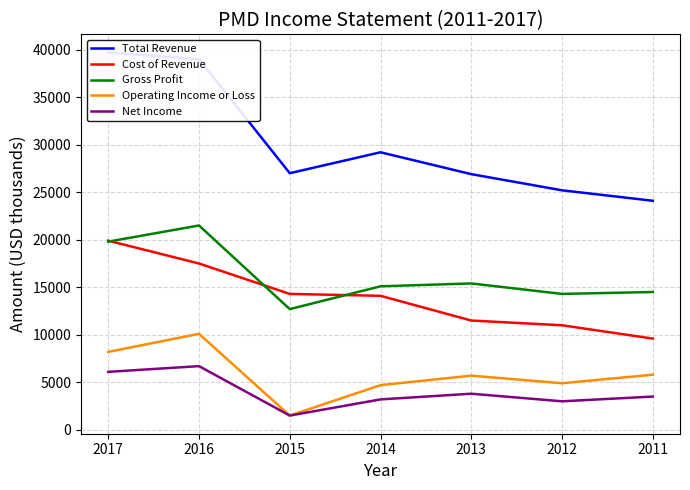

Rank the categories by Gross Profit value from lowest to highest.

2015, 2012, 2011, 2014, 2013, 2017, 2016